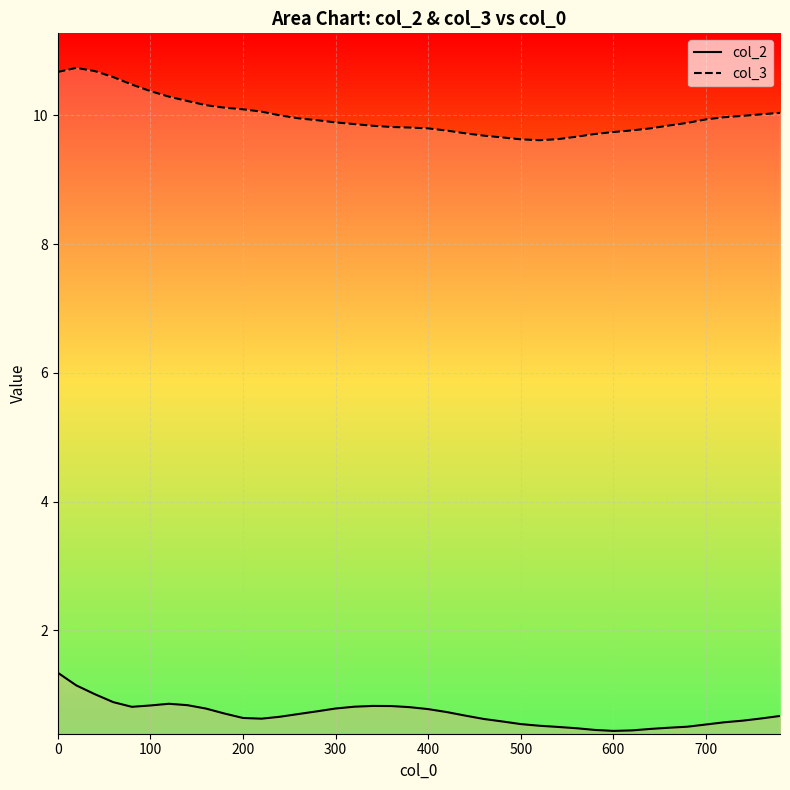

List the series in order of their peak value, highest first.

col_3, col_2